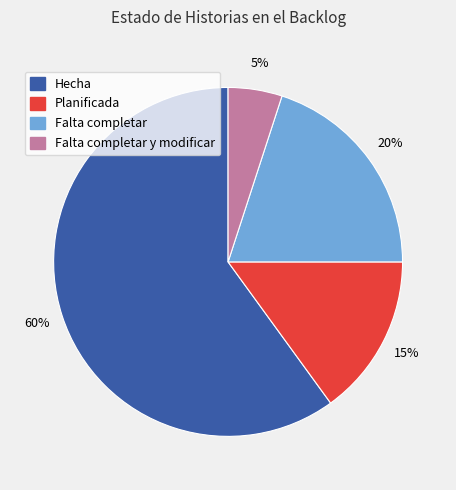

Count the number of slices in the pie.

4